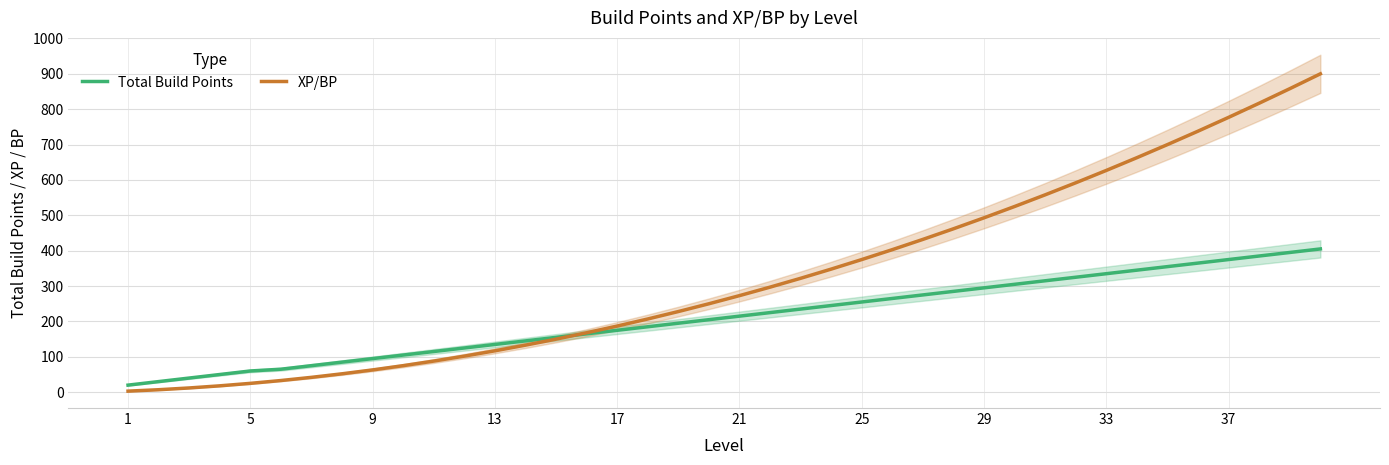

List the series in order of their peak value, highest first.

XP/BP, Total Build Points